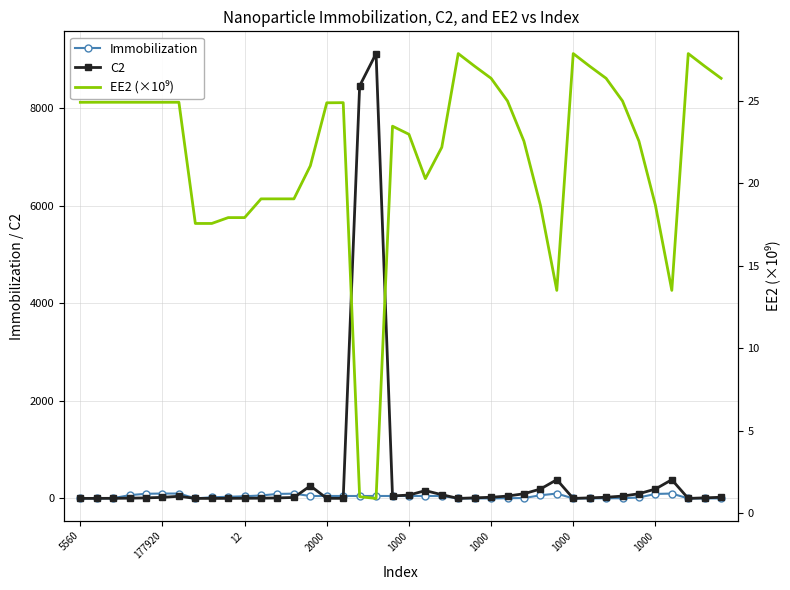

How many times do C2 and EE2 (×10⁹) cross each other?

10